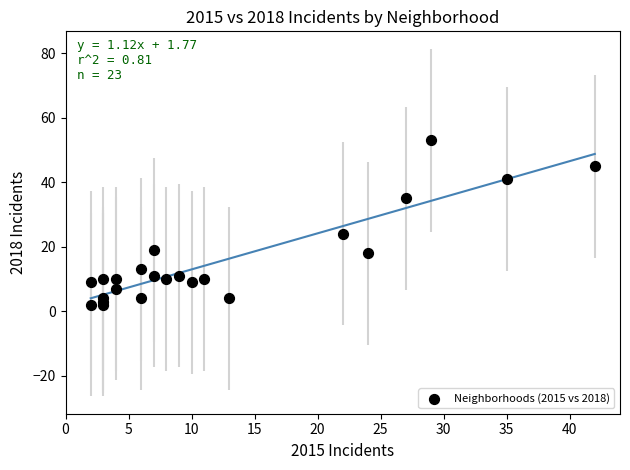

What Y value in the scatter plot is closest to 27?

24